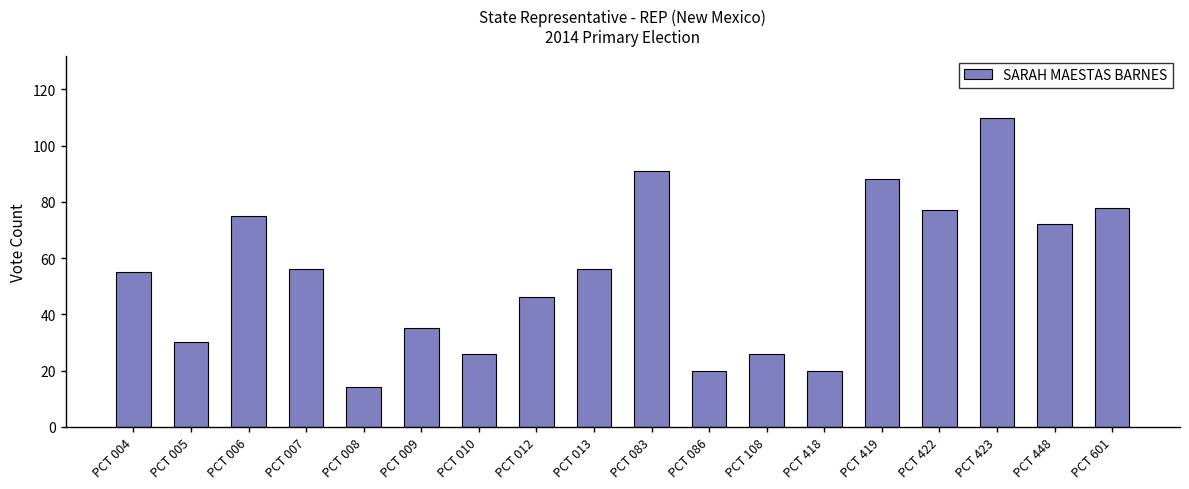

What is the sum of all values?

975